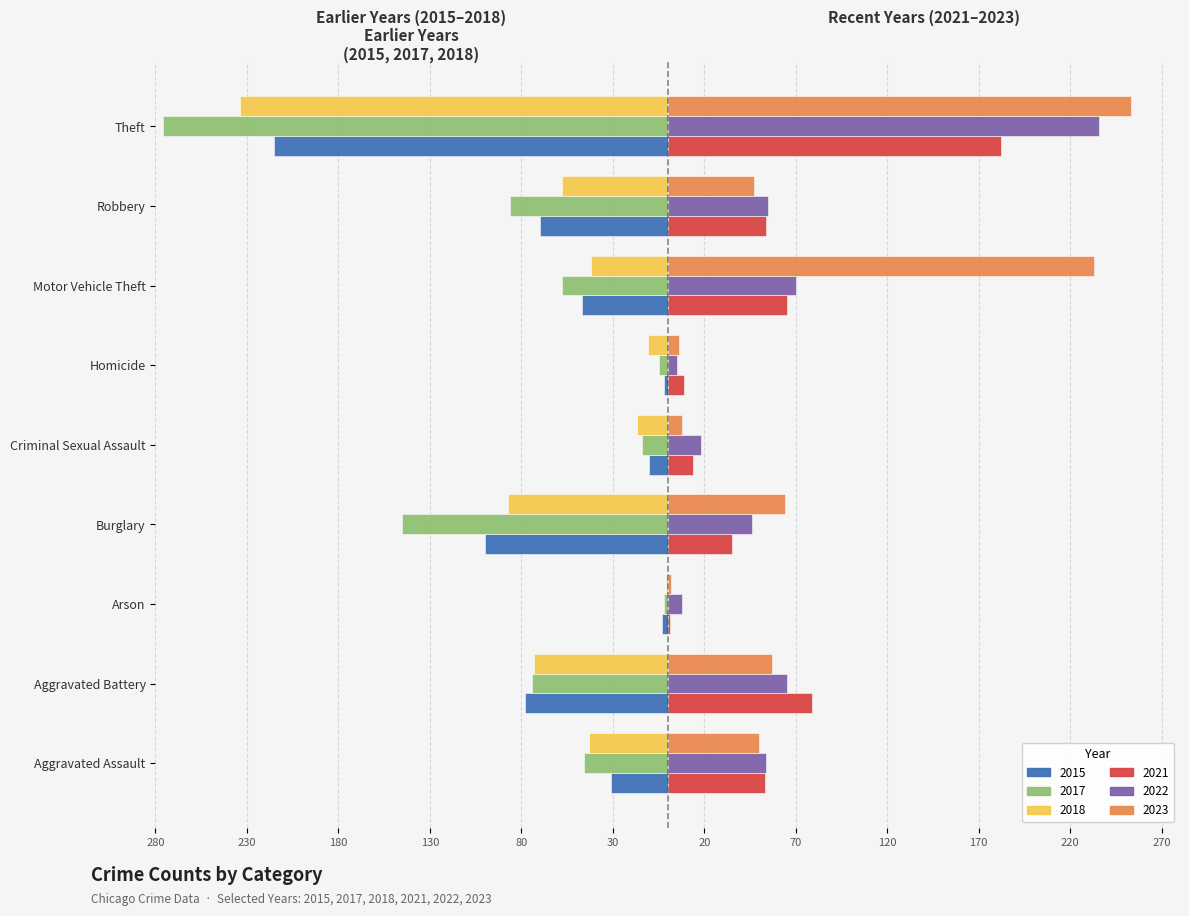

What are all the series names shown in the legend?

2015, 2017, 2018, 2021, 2022, 2023